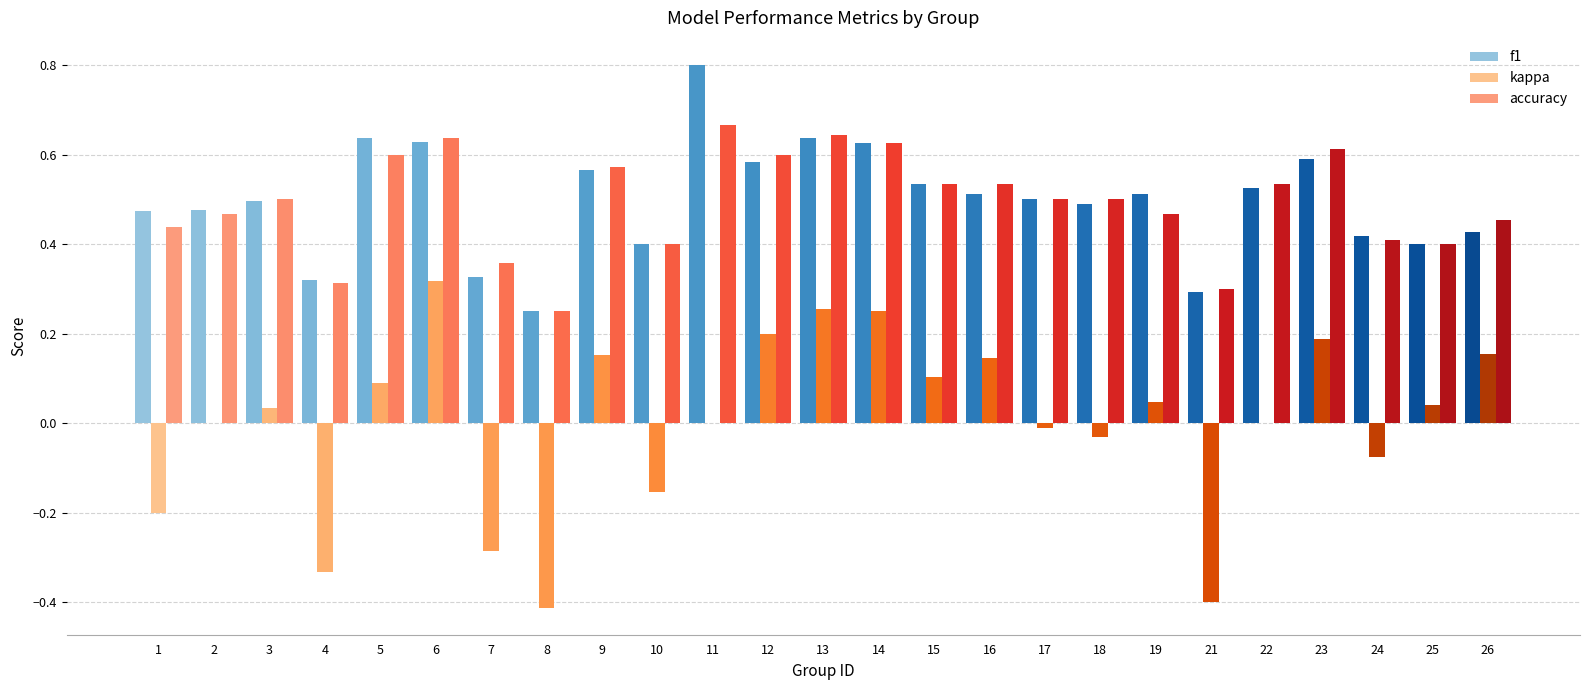

At which label is accuracy closest to 0?

8